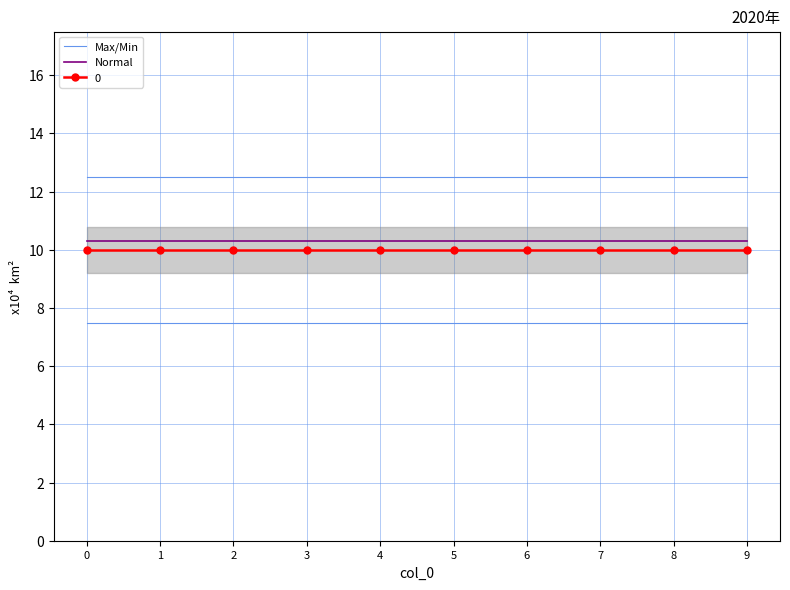

Rank the series at 9 from highest to lowest value.

Max/Min, Normal